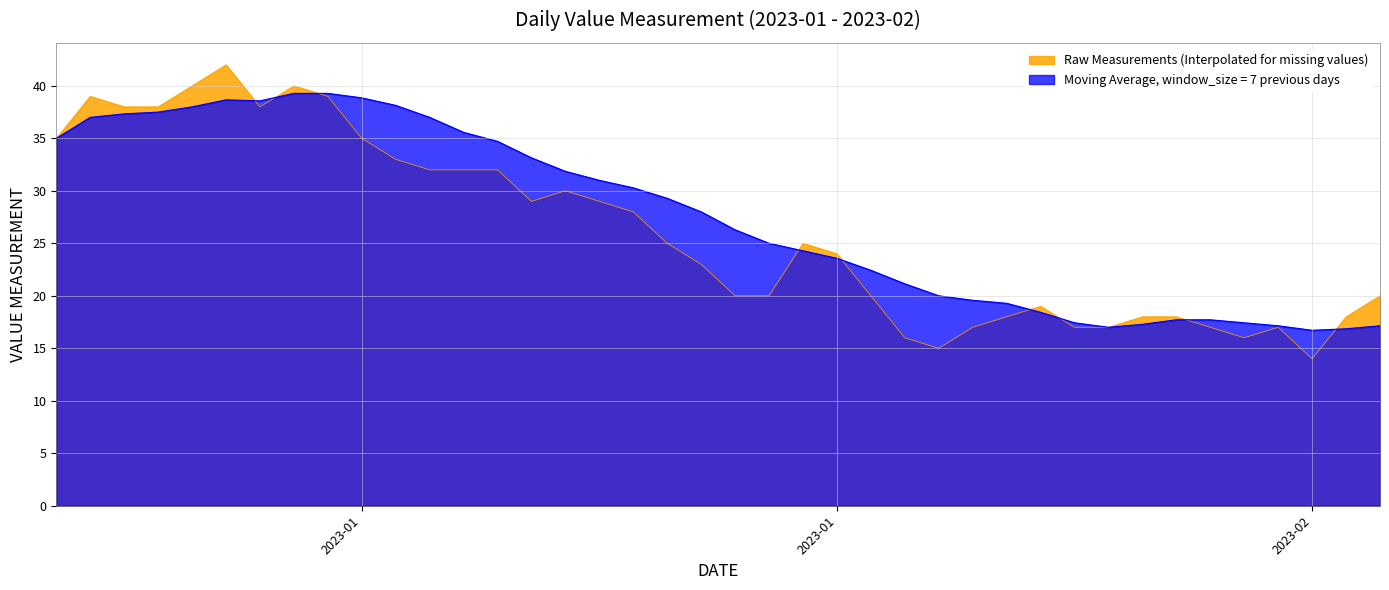

What is the value of the 3rd point from the left?

38